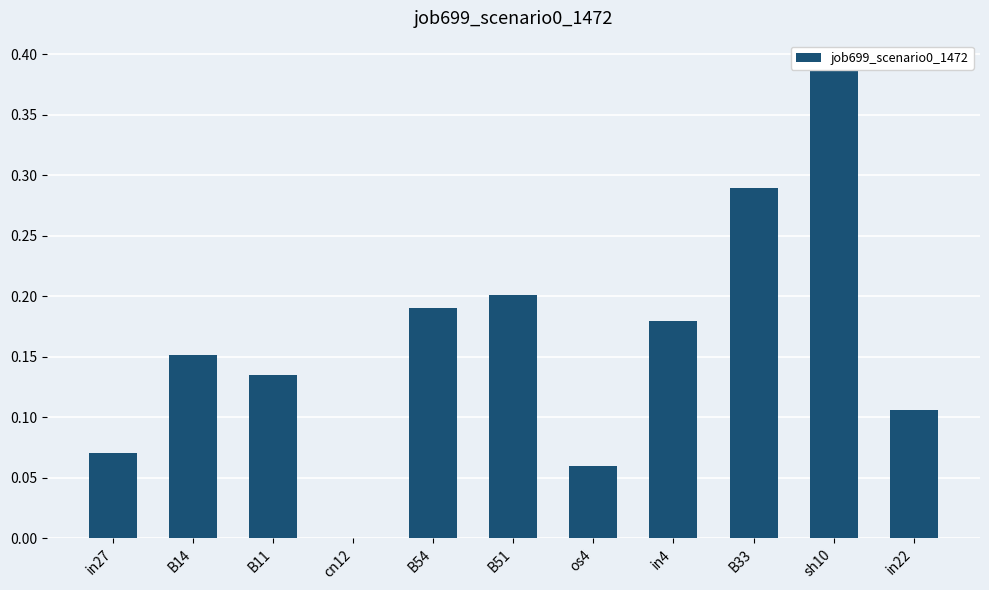

How many bars are there in total?

11